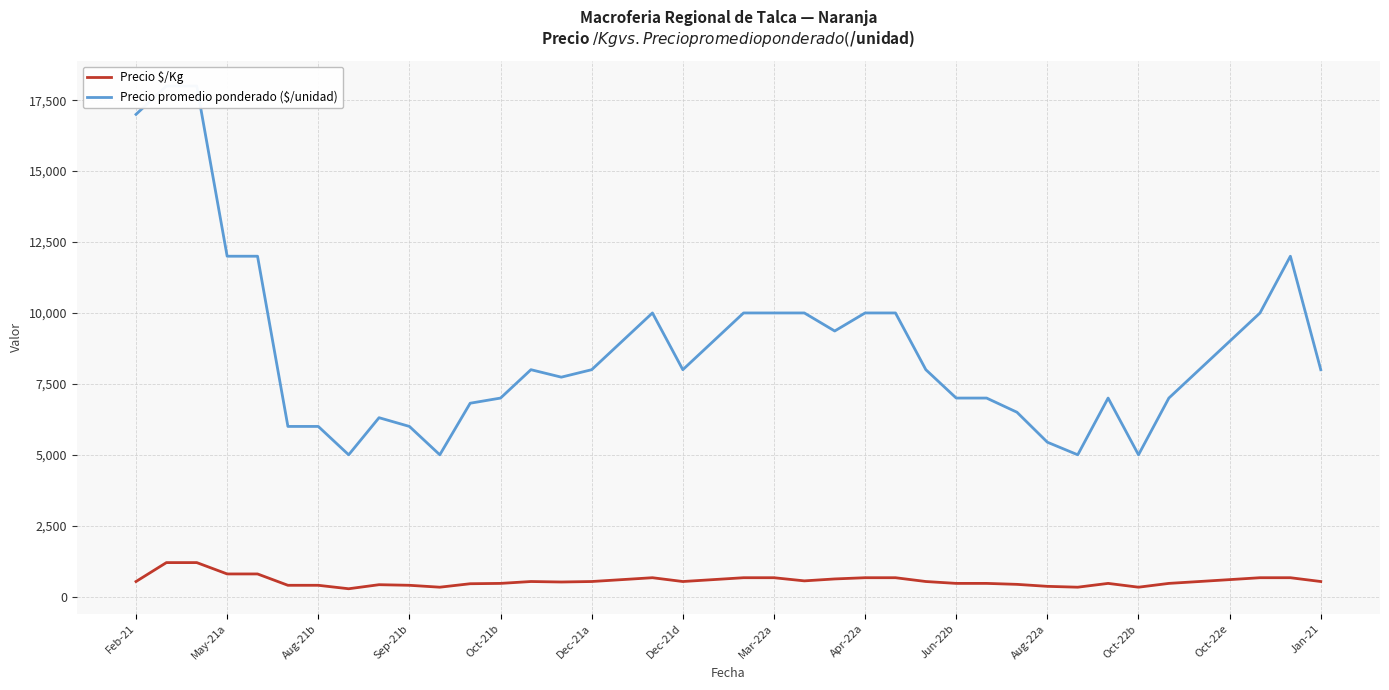

At how many categories does at least one series exceed 12865?

3